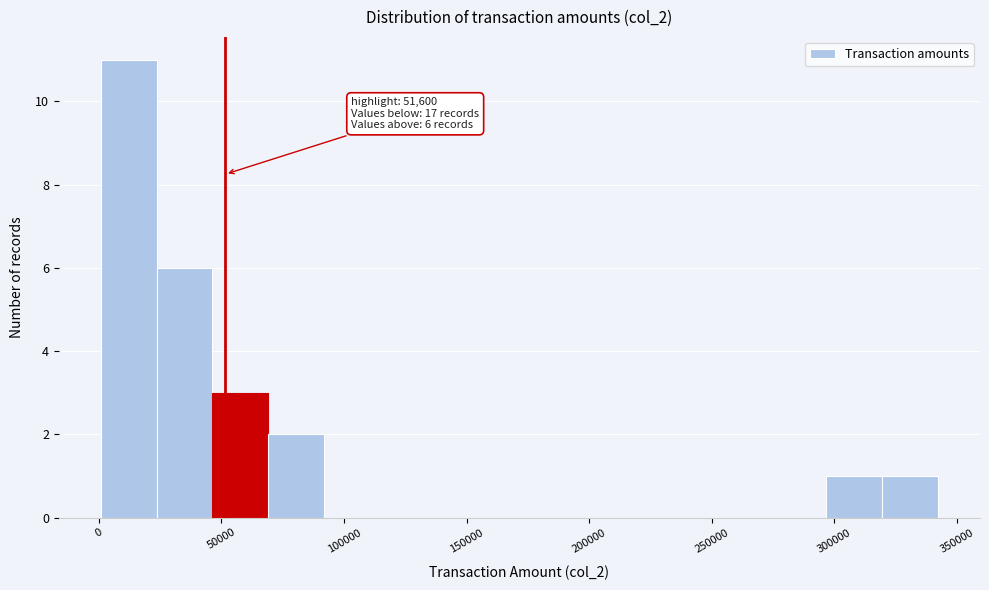

Which range on the x-axis has the tallest bar?

0 to 25000